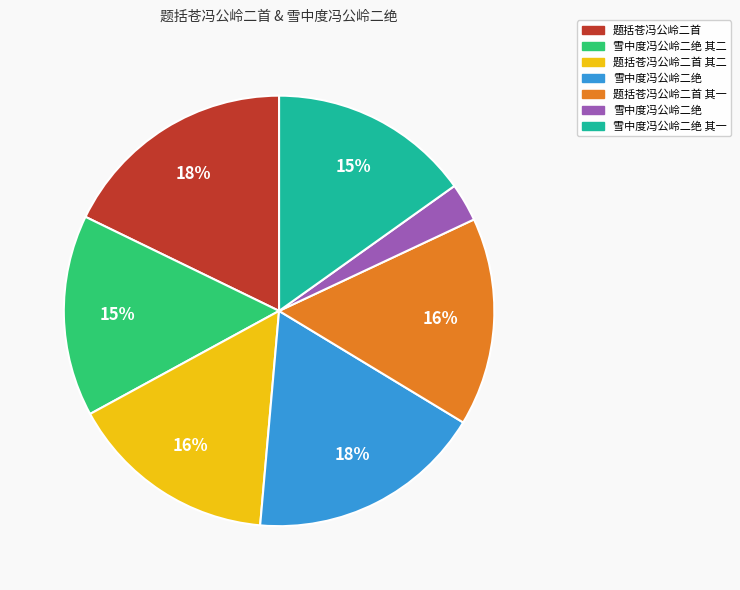

To the nearest percent, what is the average slice percentage?

14%